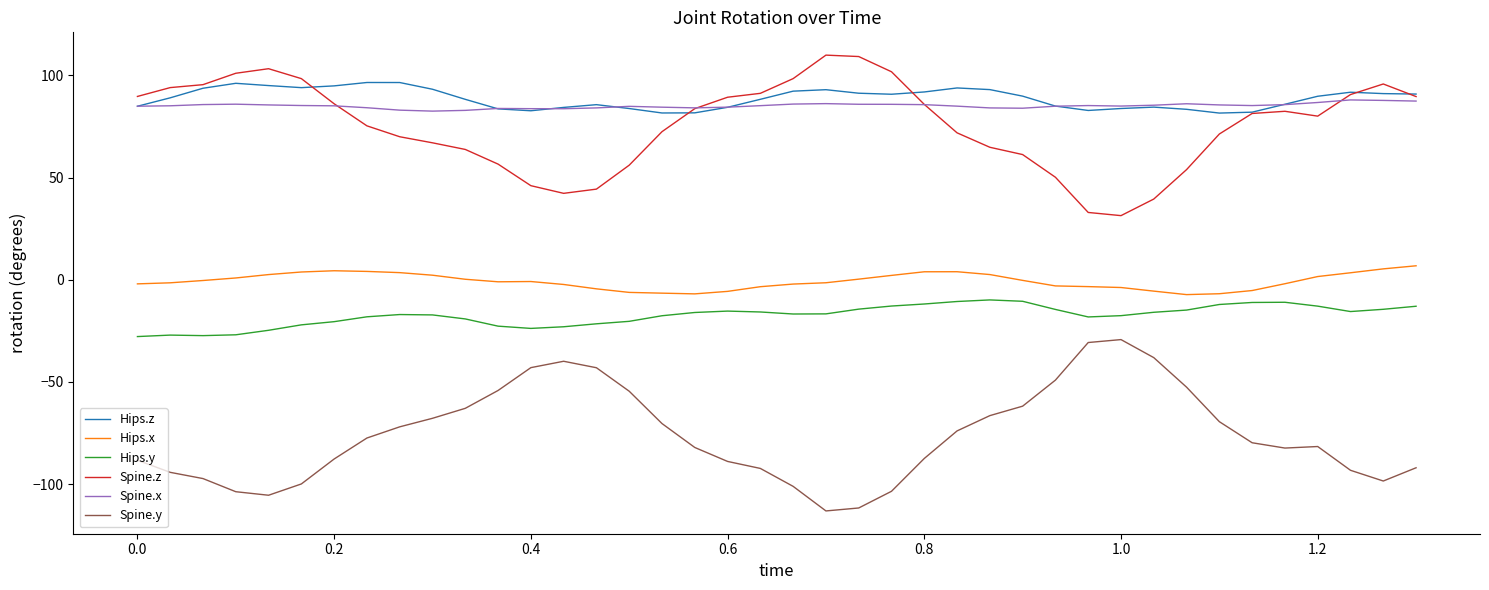

What is the minimum value for Hips.y?

-27.8